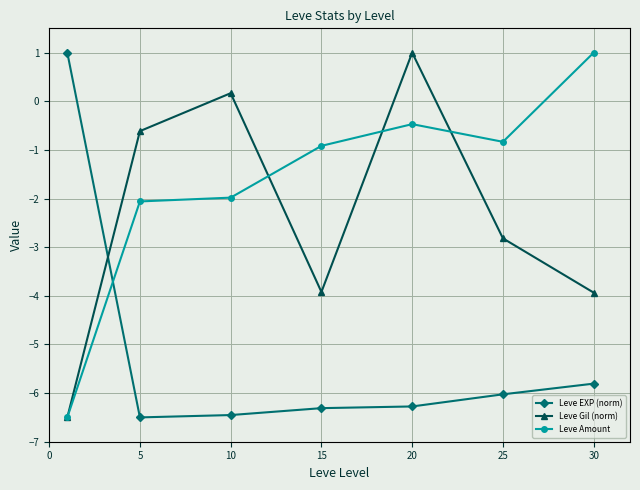

List the series in order of their overall mean, lowest first.

Leve EXP (norm), Leve Gil (norm), Leve Amount